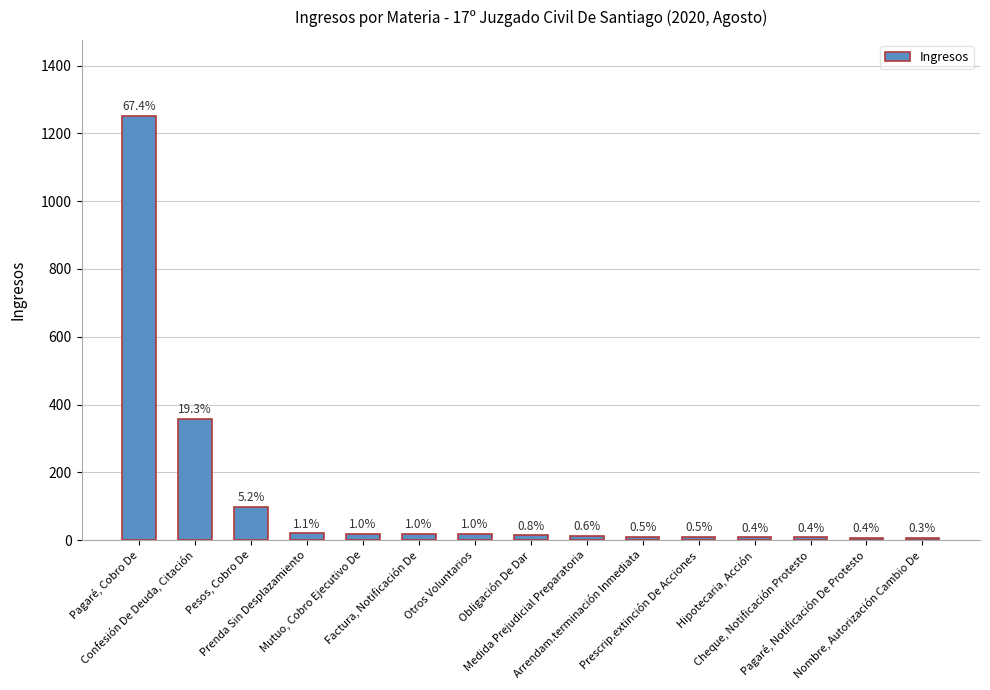

List the labels in order of value, largest first.

Pagaré, Cobro De, Confesión De Deuda, Citación, Pesos, Cobro De, Prenda Sin Desplazamiento, Mutuo, Cobro Ejecutivo De, Factura, Notificación De, Otros Voluntarios, Obligación De Dar, Medida Prejudicial Preparatoria, Arrendam.terminación Inmediata, Prescrip.extinción De Acciones, Hipotecaria, Acción, Cheque, Notificación Protesto, Pagaré, Notificación De Protesto, Nombre, Autorización Cambio De